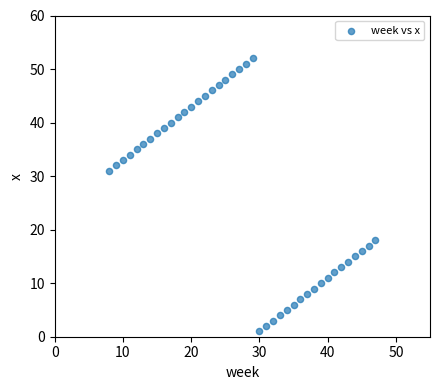

What Y value in the scatter plot is closest to 26?

31